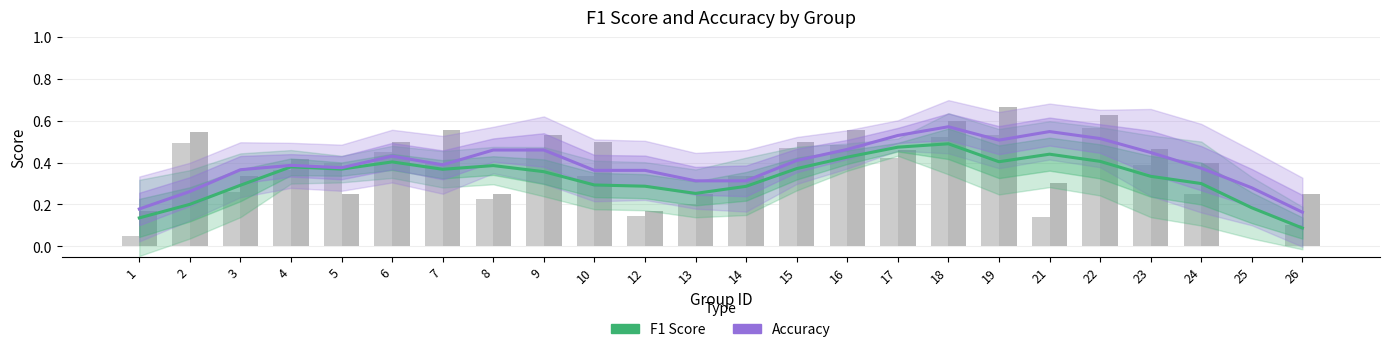

What is the value of the Accuracy bar at the 3rd from the left?

0.4